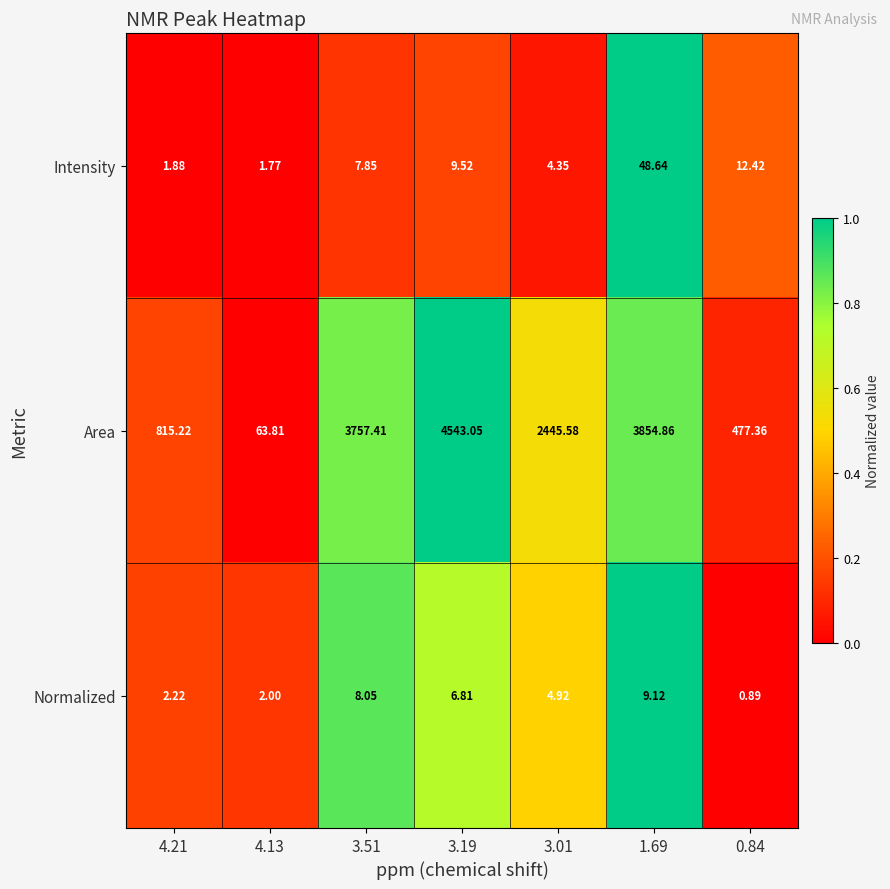

Which series has the largest total across all categories?

Area